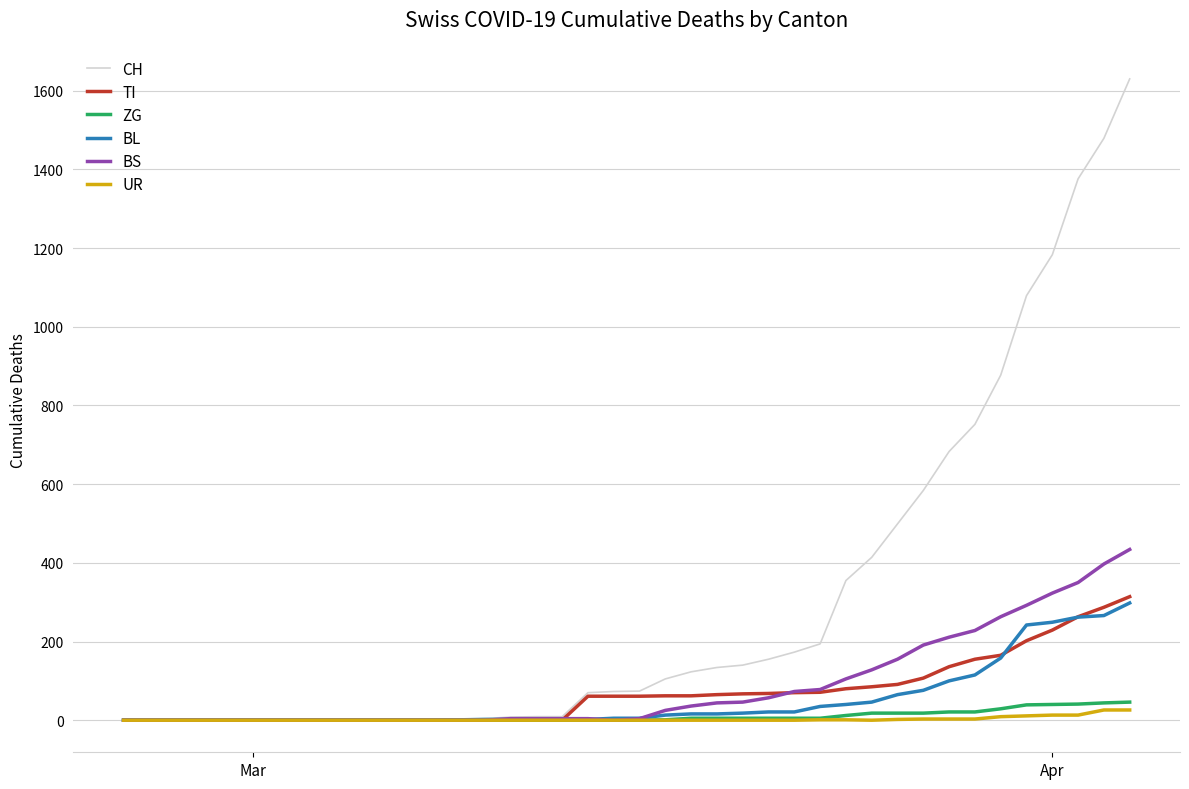

Which series has the widest spread of values?

CH